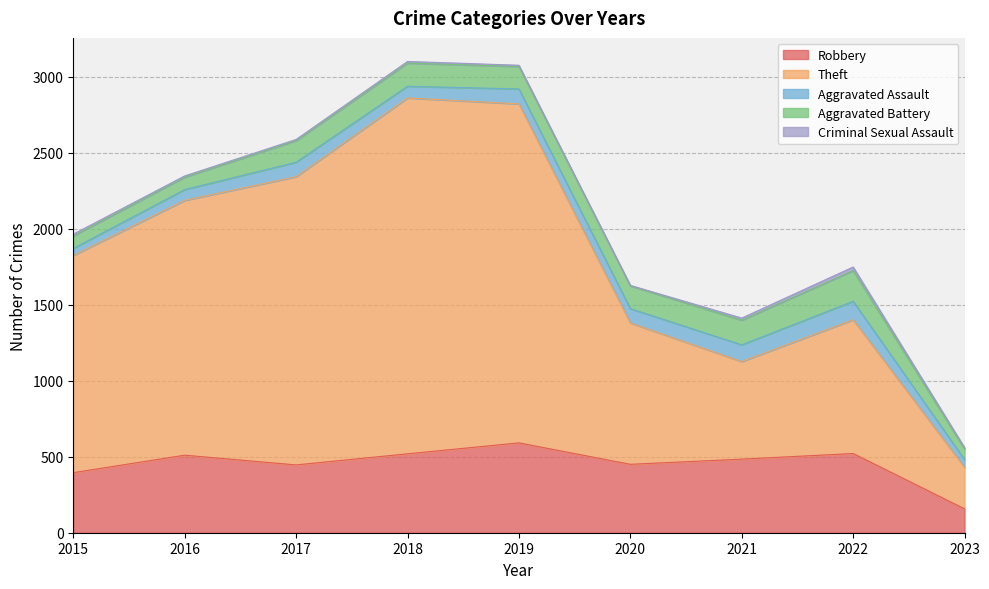

The Robbery series shows 861 at 2016. True or false?

False